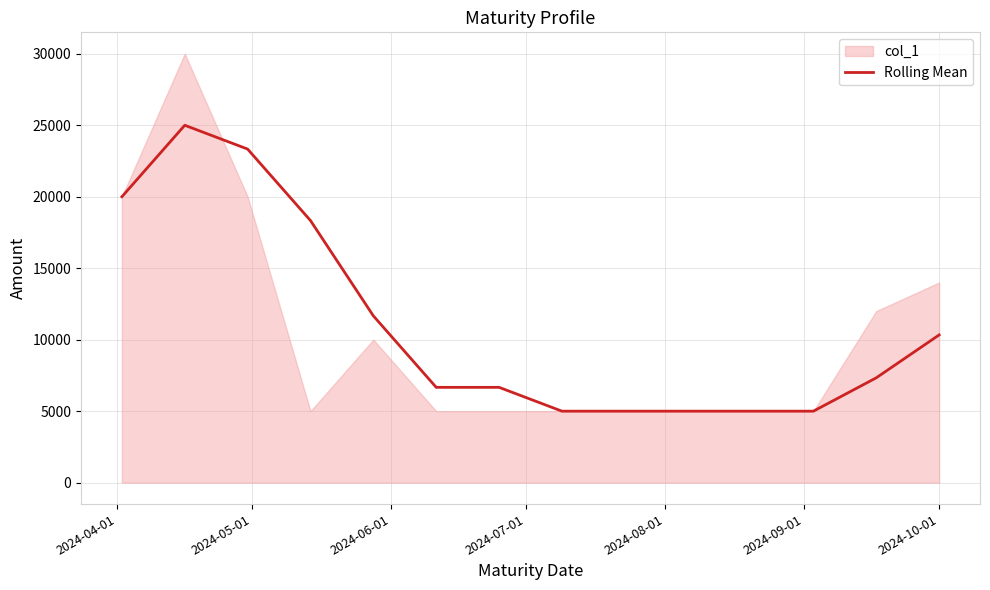

What is the lowest value of the Rolling Mean series?

5000.0